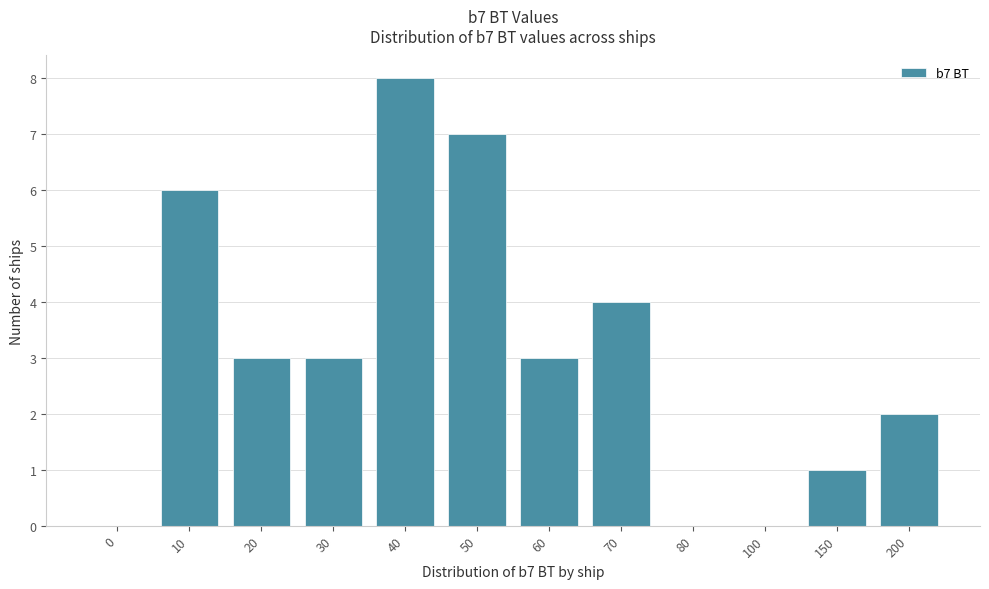

Reading left to right, extract all data points from this chart.

0=0	10=6	20=3	30=3	40=8	50=7	60=3	70=4	80=0	100=0	150=1	200=2